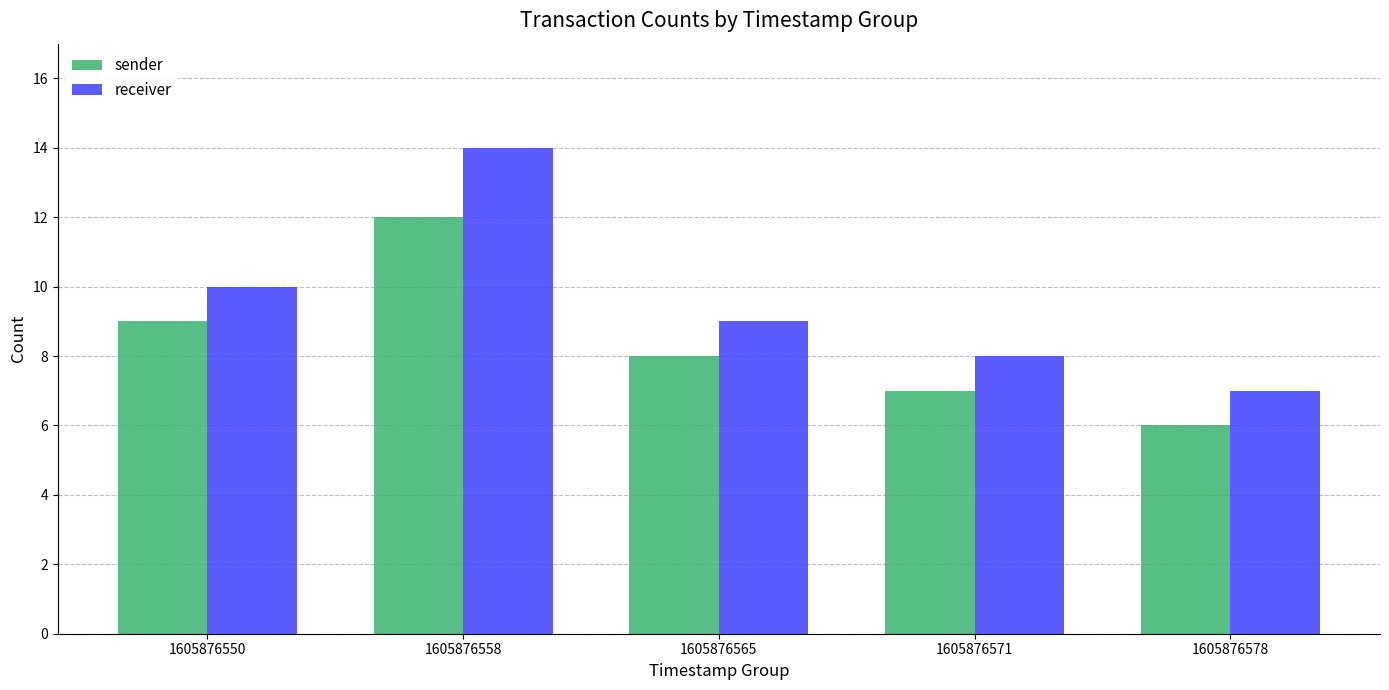

What is the value of the receiver bar at the 2nd from the left?

14